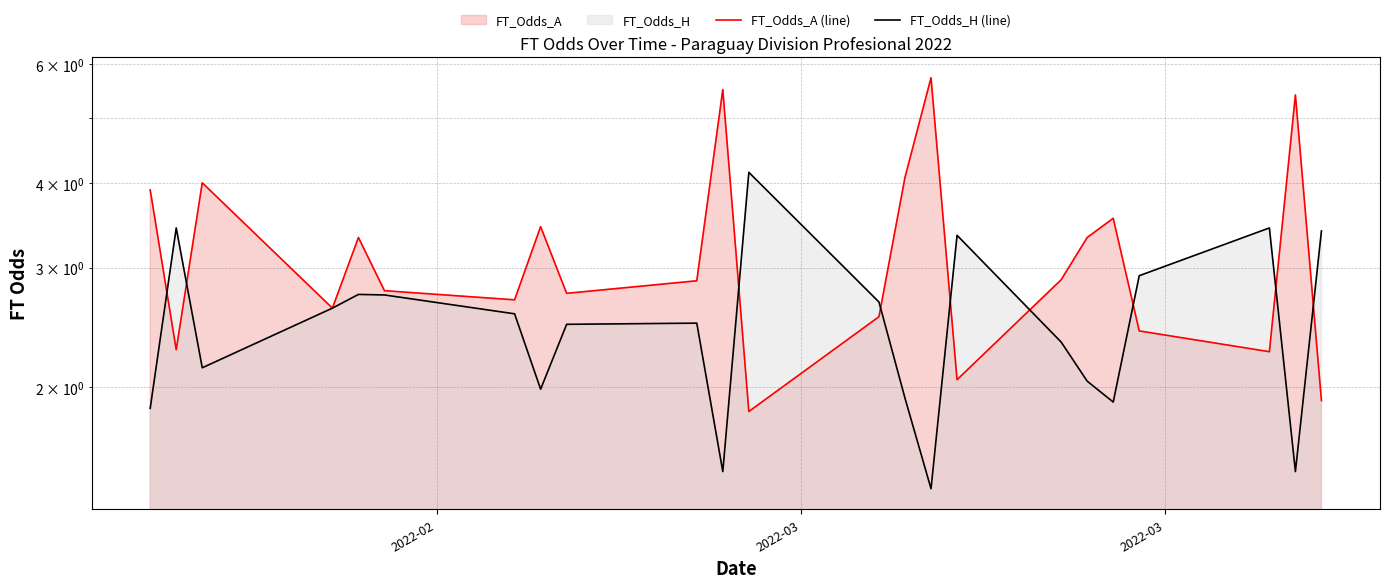

In FT_Odds_H (line), how many points are lower than both neighbors (excluding endpoints)?

6